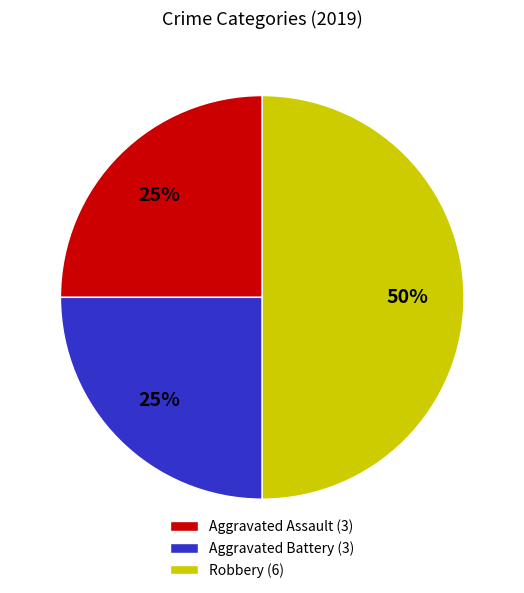

The Aggravated Battery (3) slice represents 25% of the pie. True or false?

True